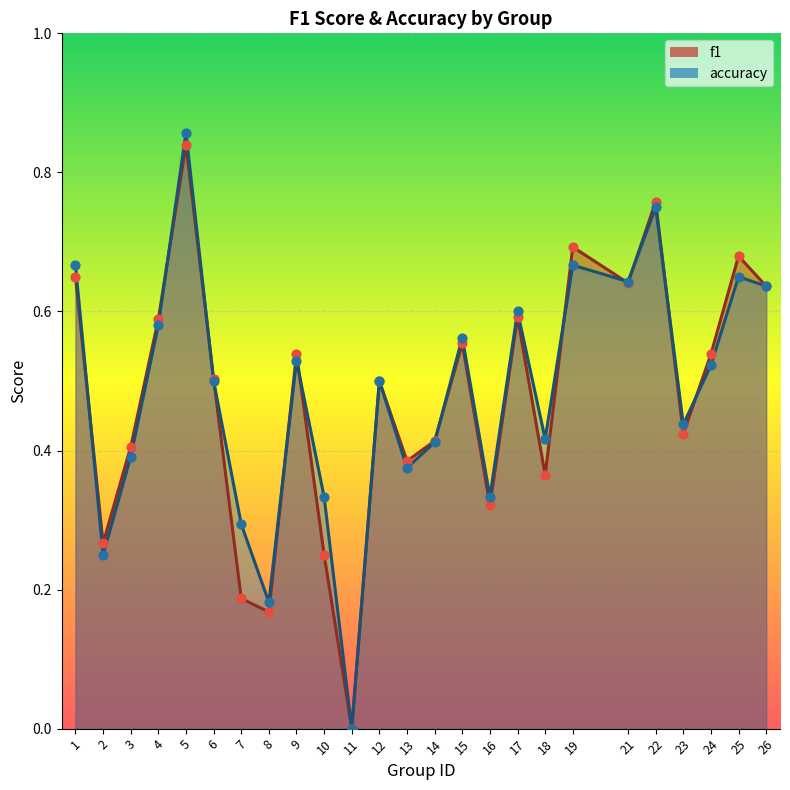

Which series contains the lowest Y value?

f1